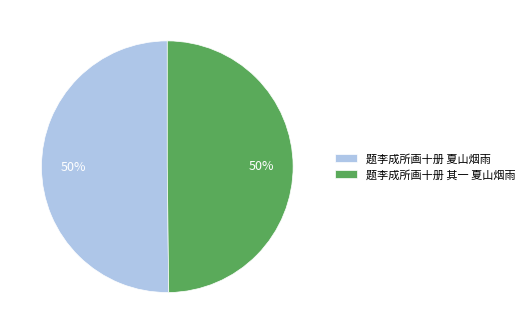

To the nearest percent, what is the combined percentage of 题李成所画十册 夏山烟雨 and 题李成所画十册 其一 夏山烟雨?

100%